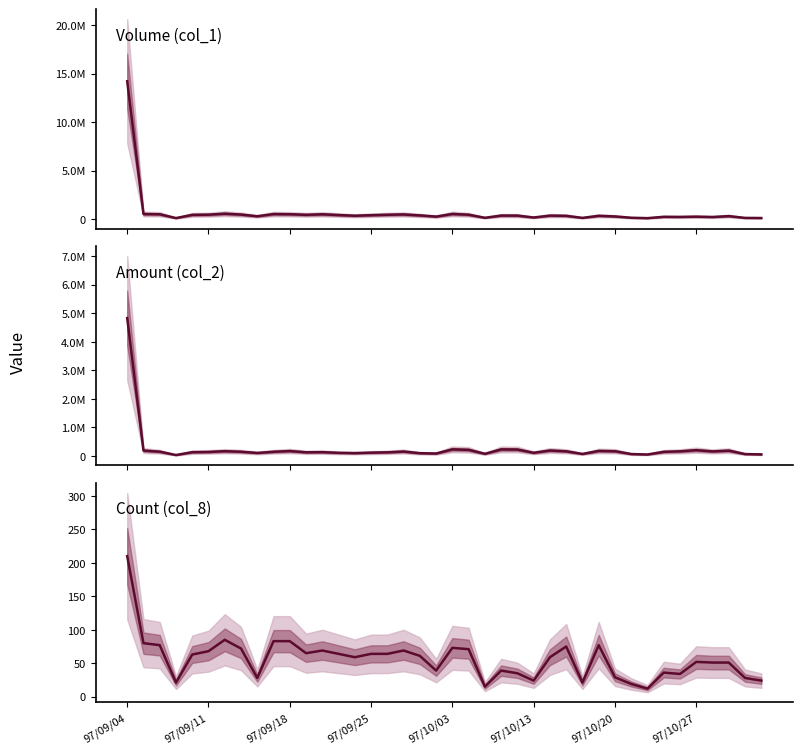

Between 97/10/20 and 35, which series saw the biggest shift?

Volume (col_1)